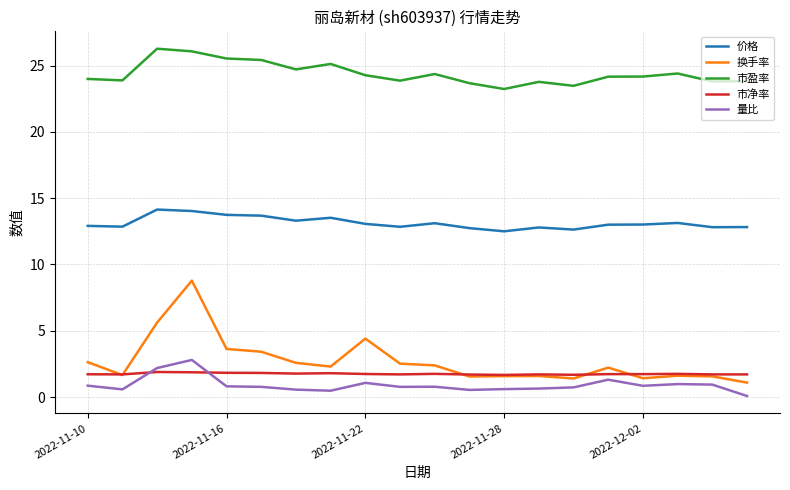

Which series has the largest total across all categories?

市盈率